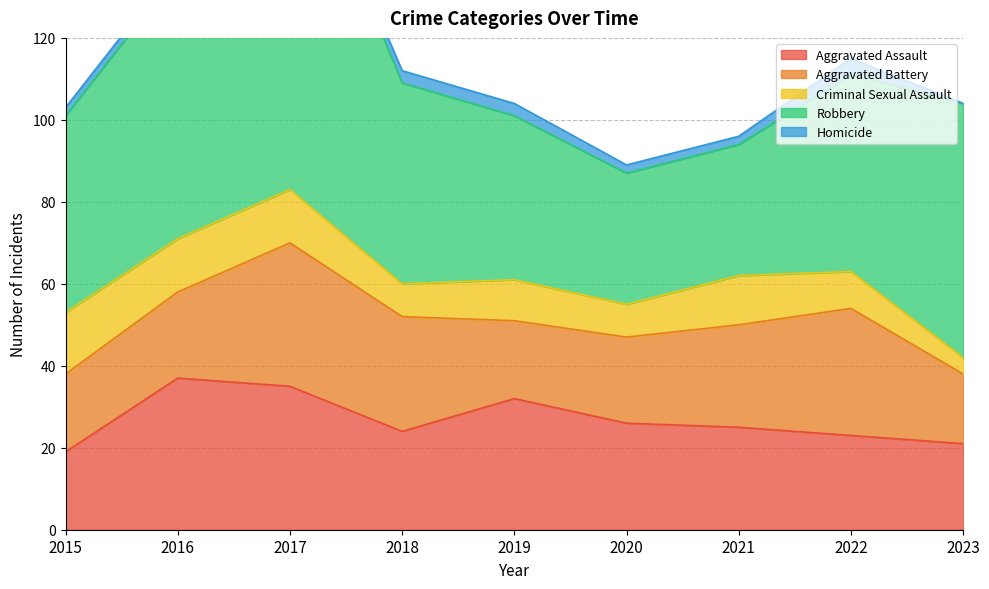

Is it true that Aggravated Battery equals 21 at 2016?

True